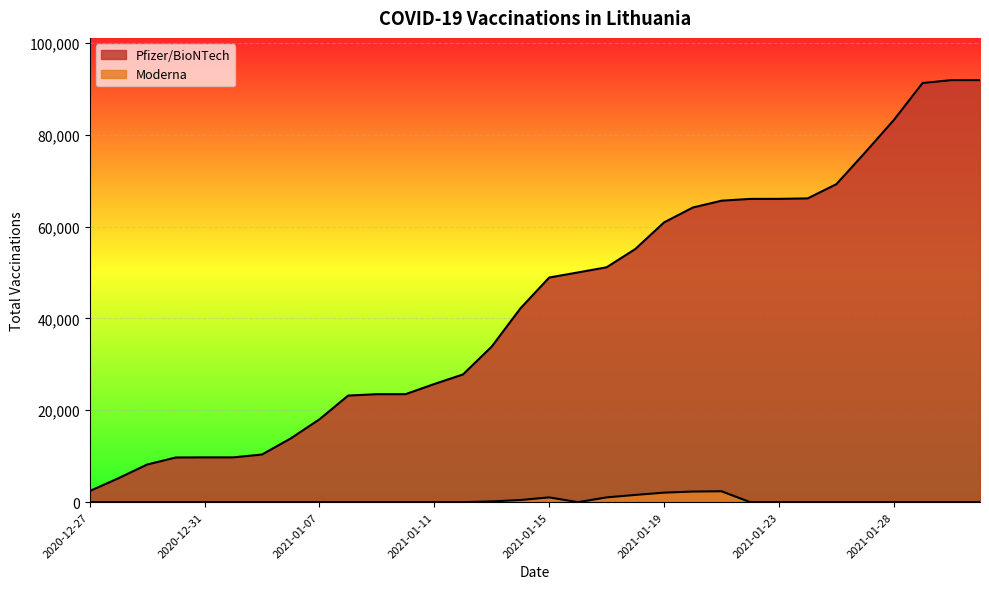

True or false: Pfizer/BioNTech has more than 2 interior local peaks.

False